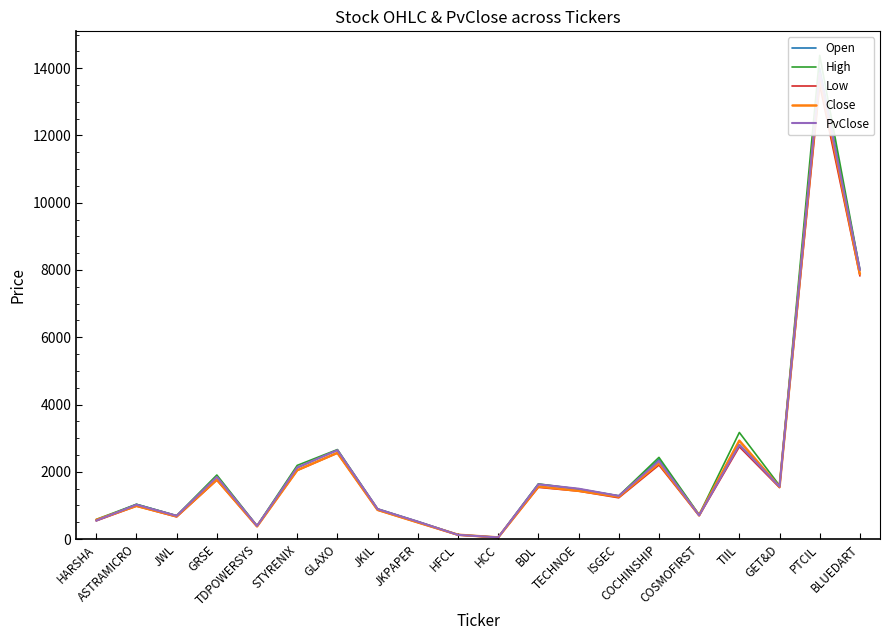

At how many categories does at least one series exceed 14018?

1